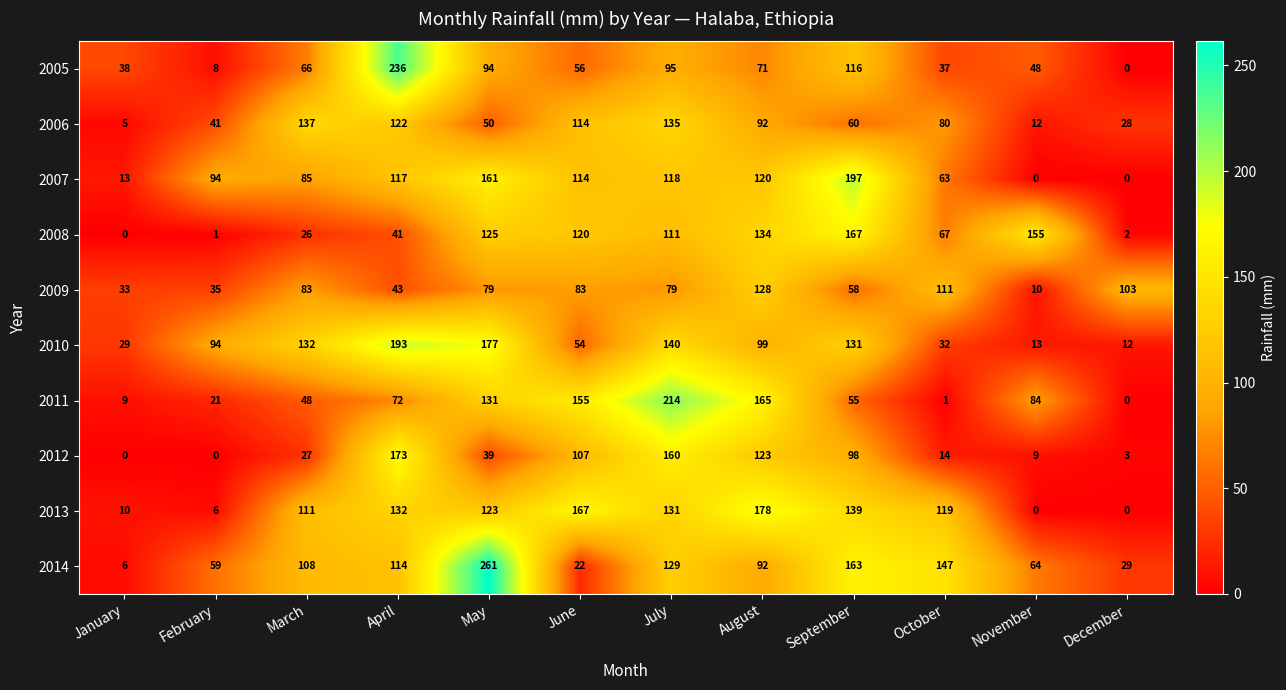

What is the average value of the 2005 series?

72